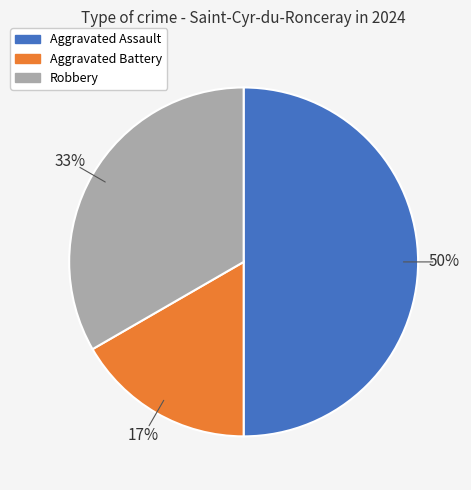

To the nearest percent, what portion does Robbery represent?

33%